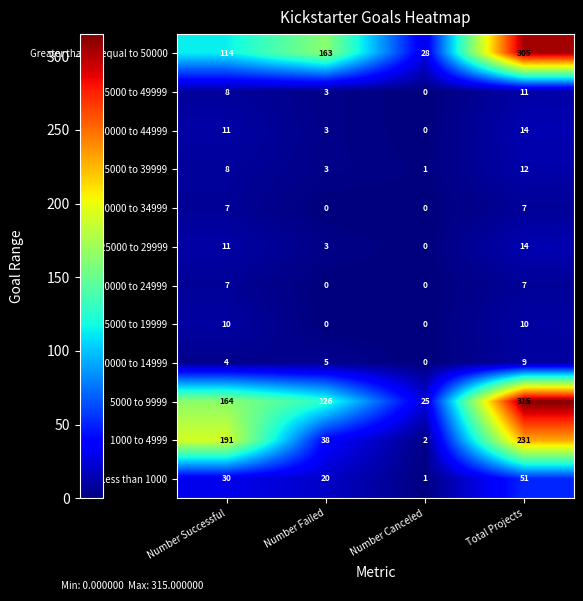

Read the Greater than or equal to 50000 value at Total Projects.

305